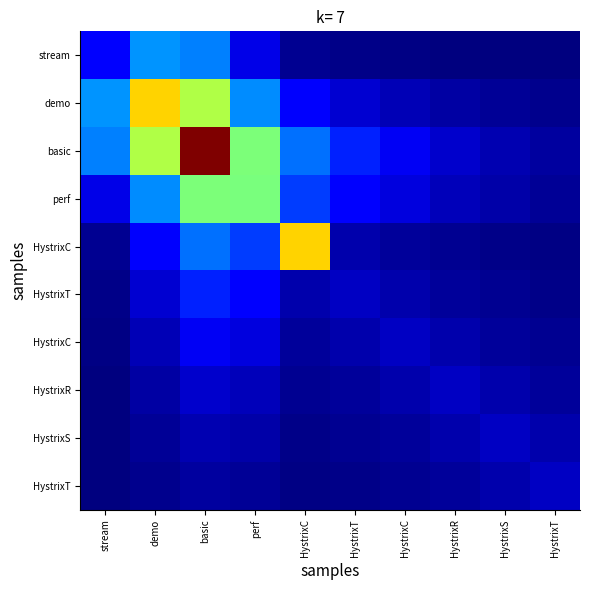

Which category has the highest value across all series?

basic